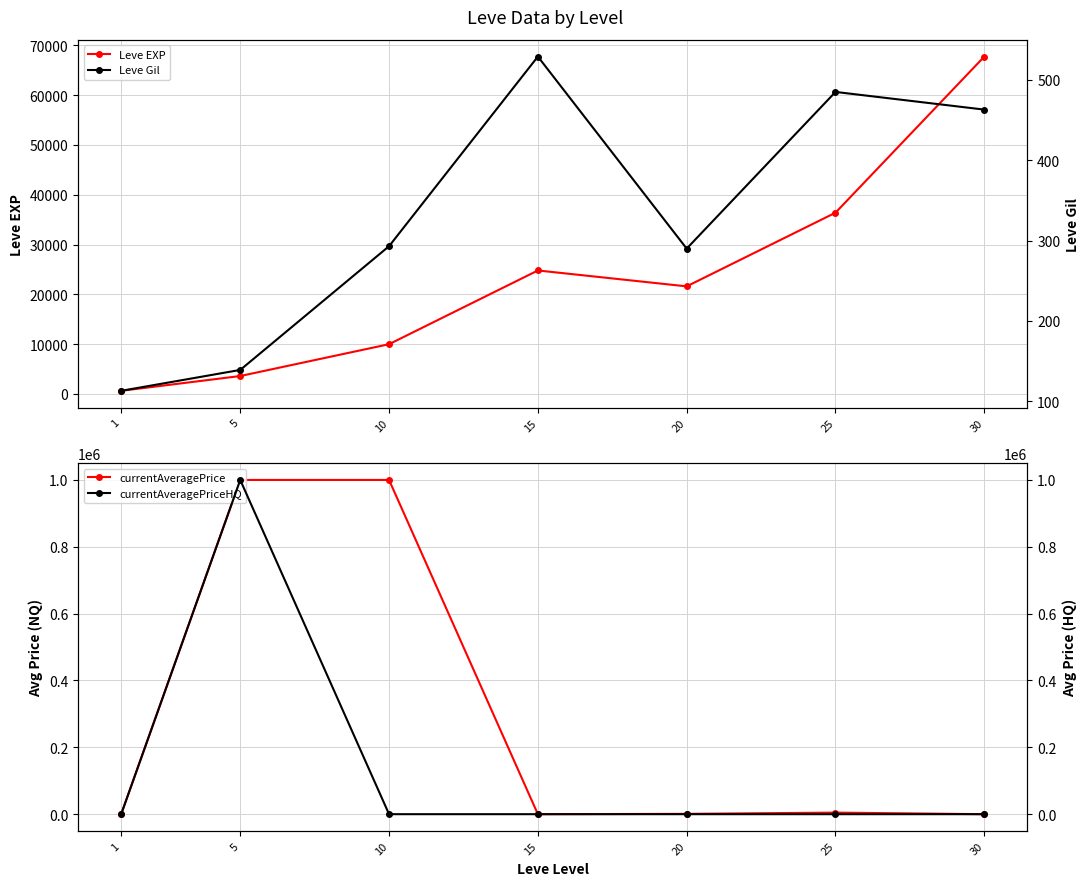

Is it true that Leve EXP equals 9955.3 at 15?

False